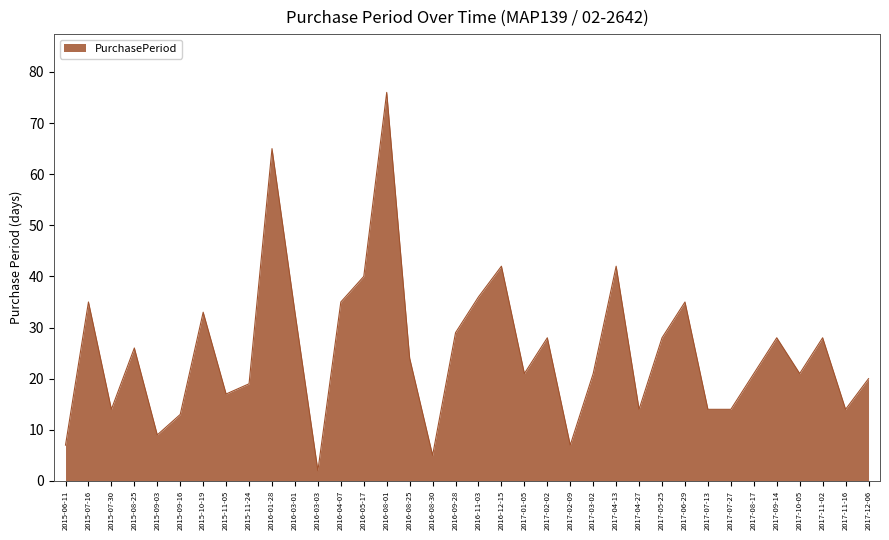

Does the chart display data point markers on the line(s)?

No